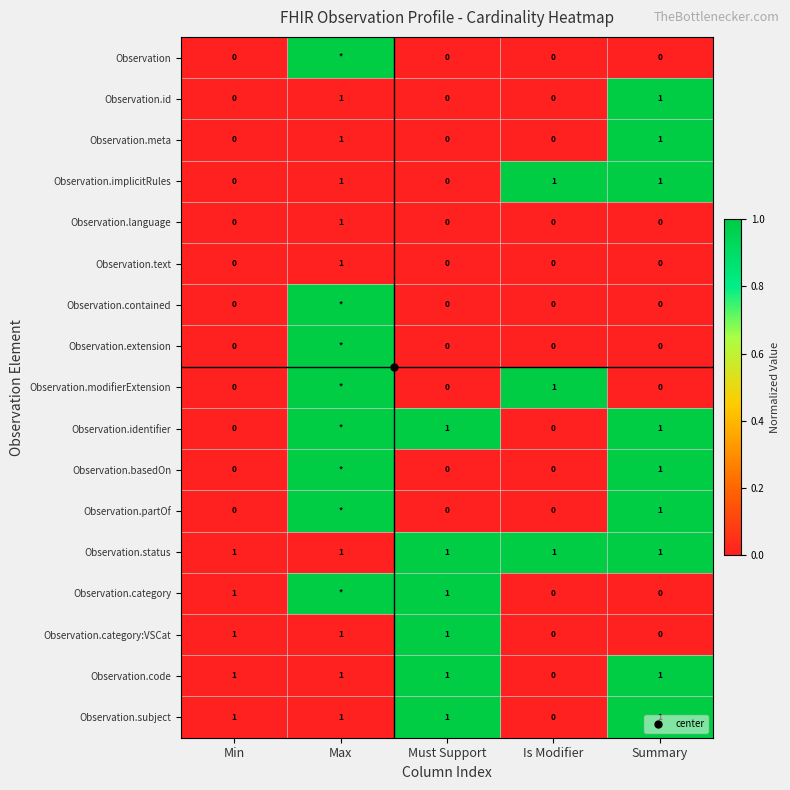

At which category is the sum across all series the highest?

Summary